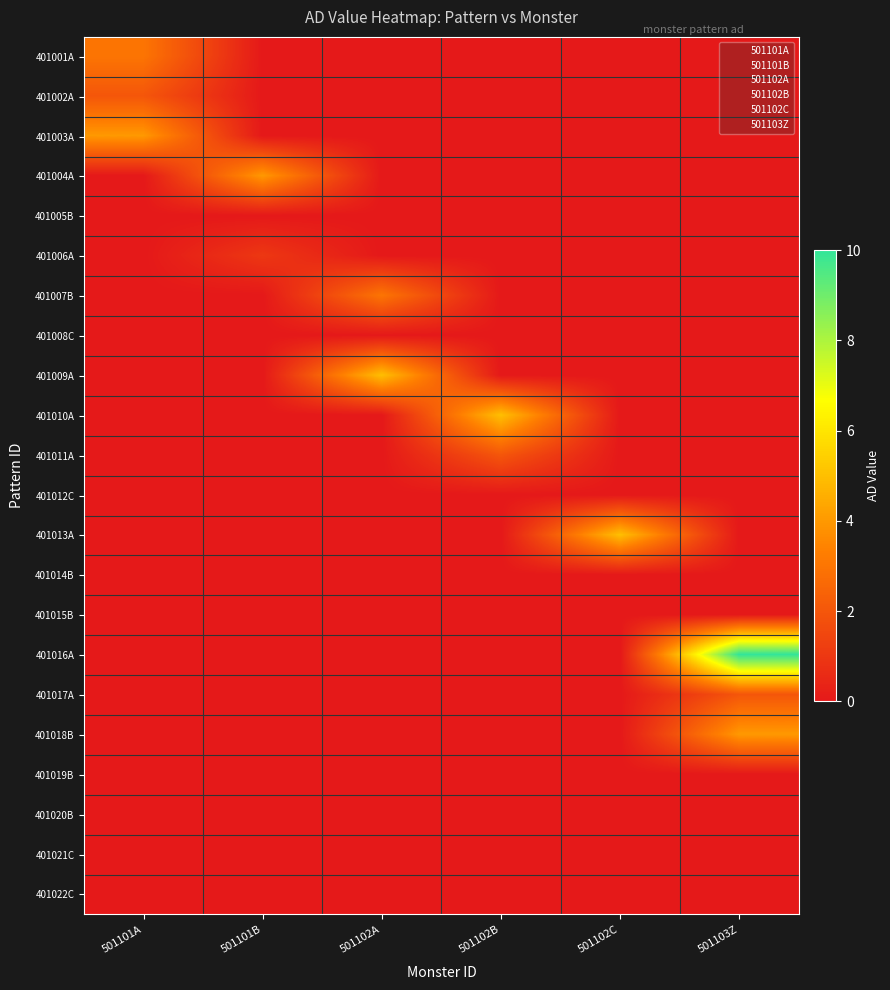

What is the greatest value displayed?

10